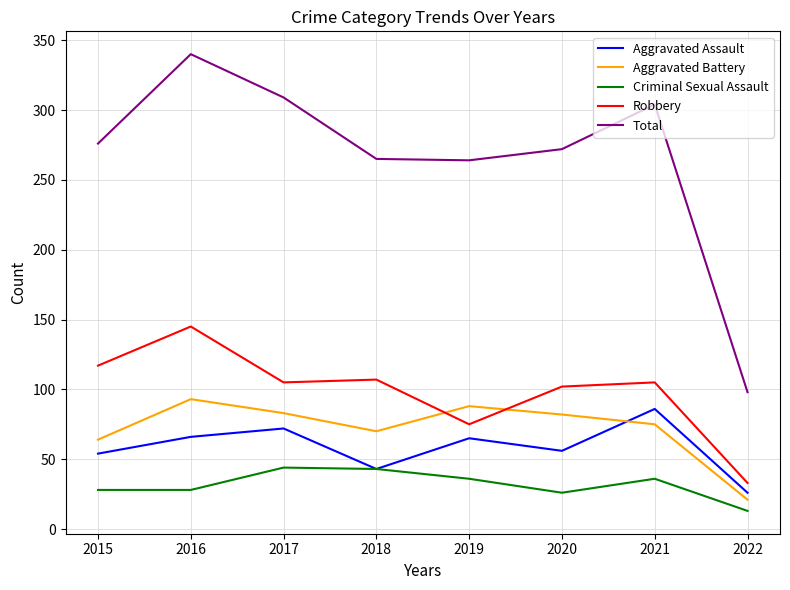

What is the difference between the Aggravated Assault values at 2019 and 2021?

21